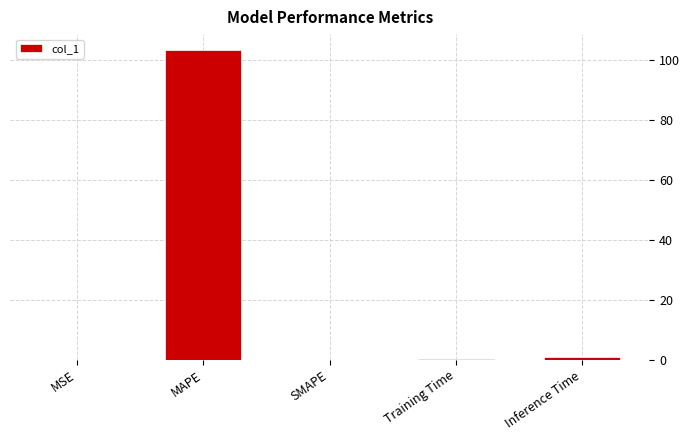

The value at MAPE is 103.3. True or false?

True